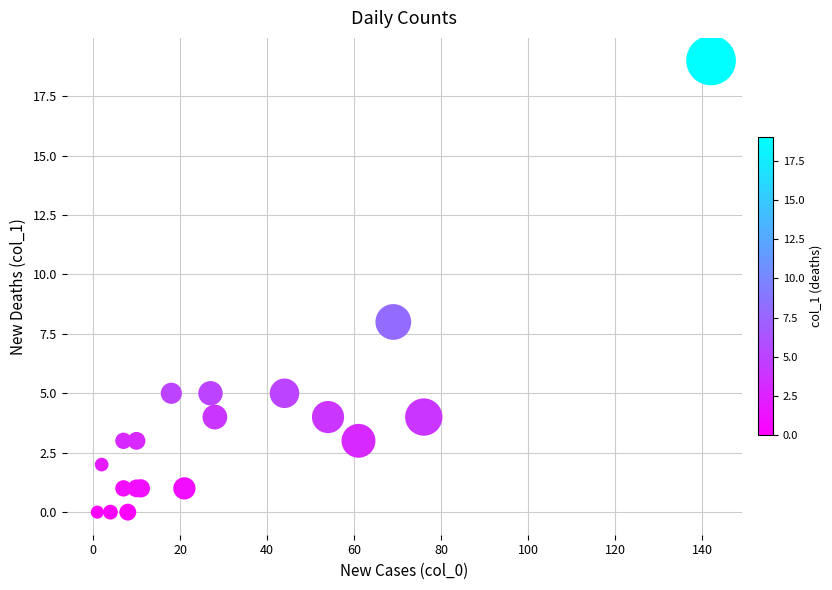

What Y value in the scatter plot is closest to 9?

8